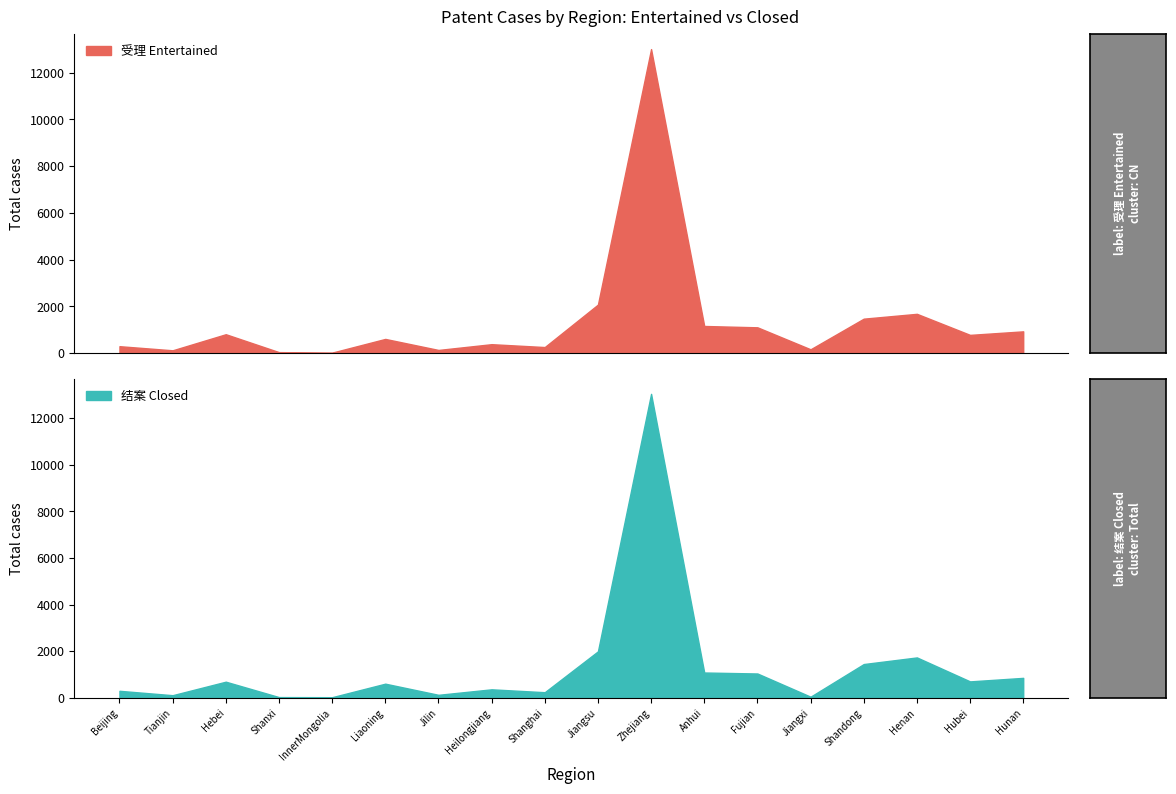

What is the greatest value displayed?

13043